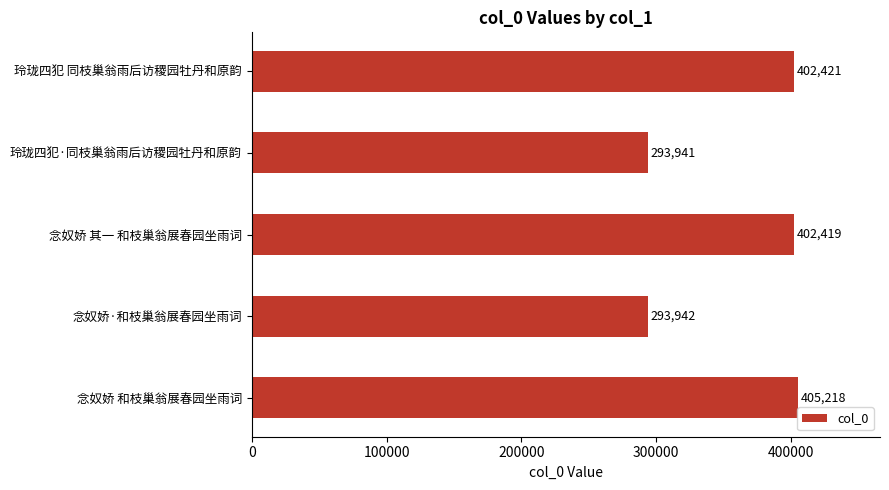

What is the difference between the maximum and minimum values?

111277